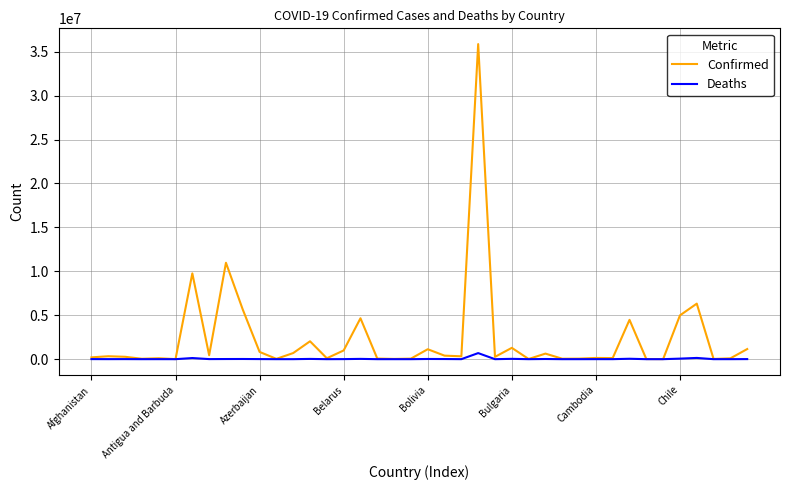

What are all the series names shown in the legend?

Confirmed, Deaths